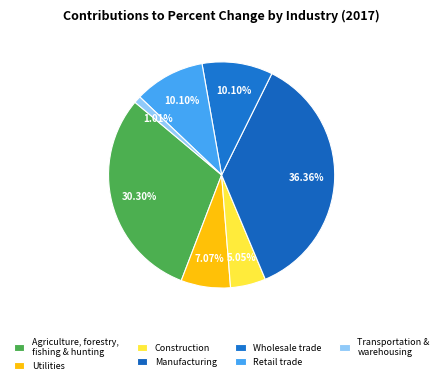

What percentage is the Retail trade slice, to the nearest percent?

10%